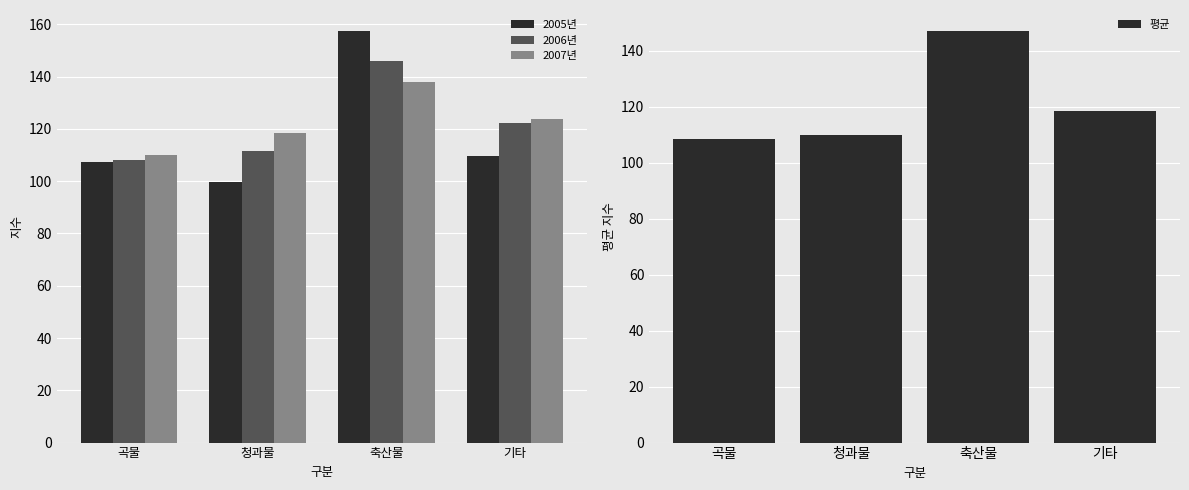

What is the spread (max minus min) of values at 축산물?

19.6